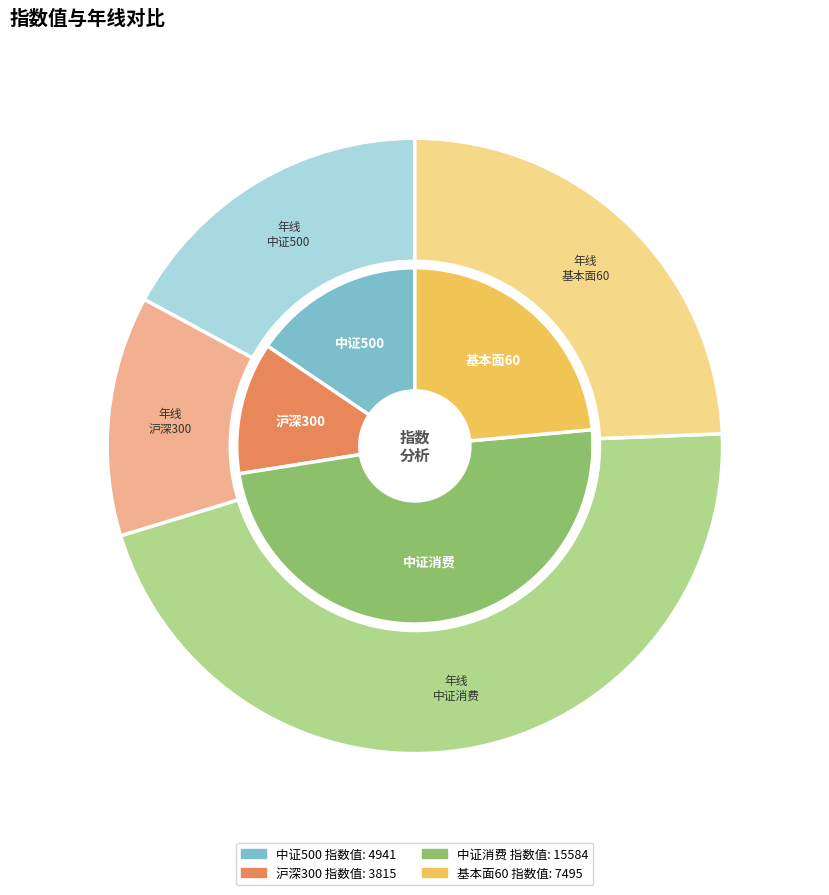

True or false: 中证500 accounts for 16% of the total.

True